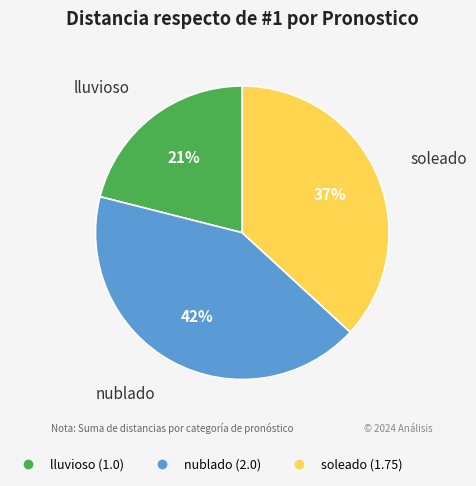

To the nearest percent, what is the average slice percentage?

33%